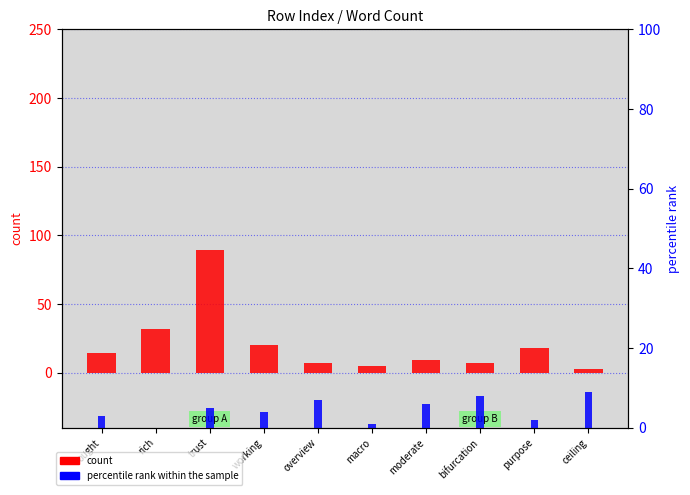

What is the sum of all percentile rank within the sample values?

45